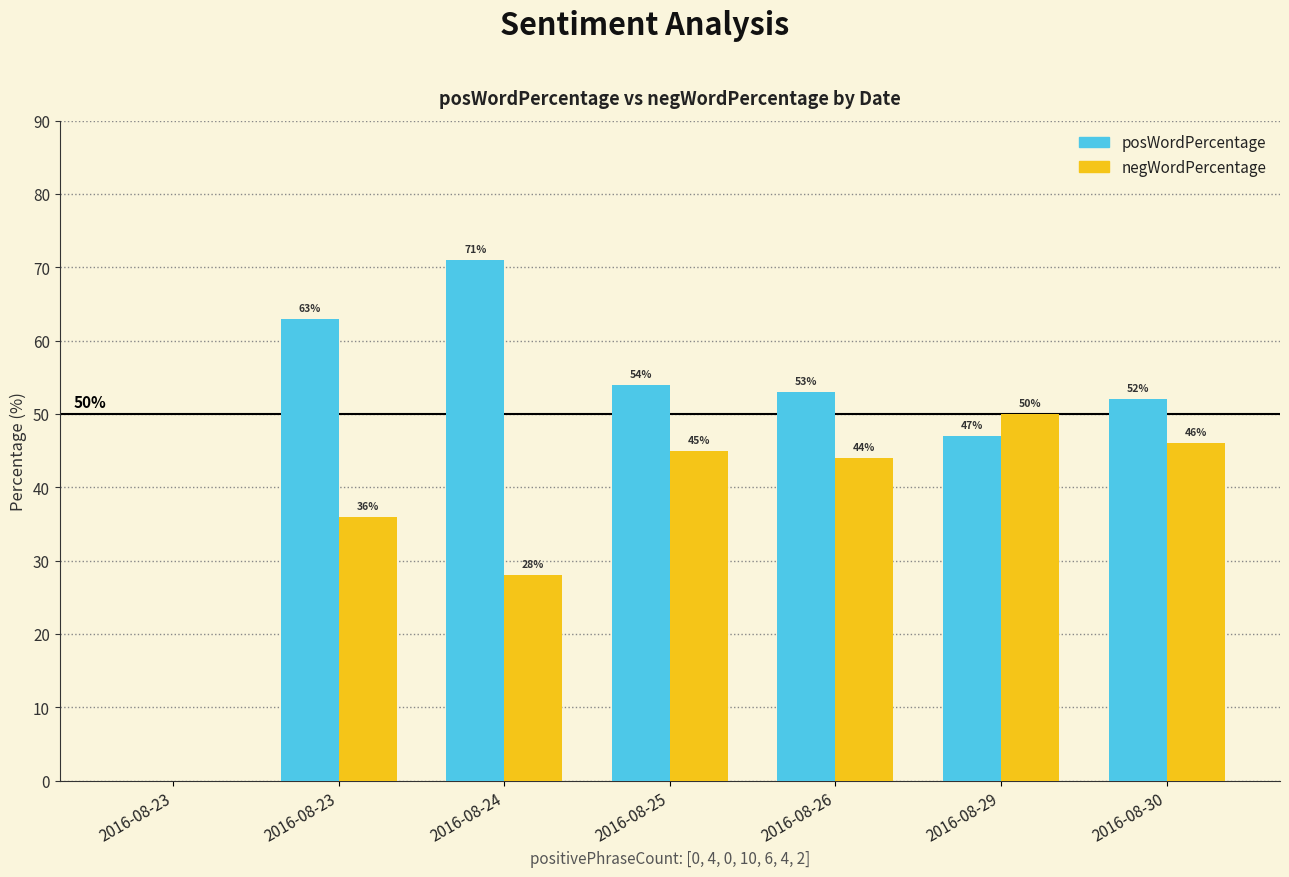

Which series has the largest total across all categories?

posWordPercentage